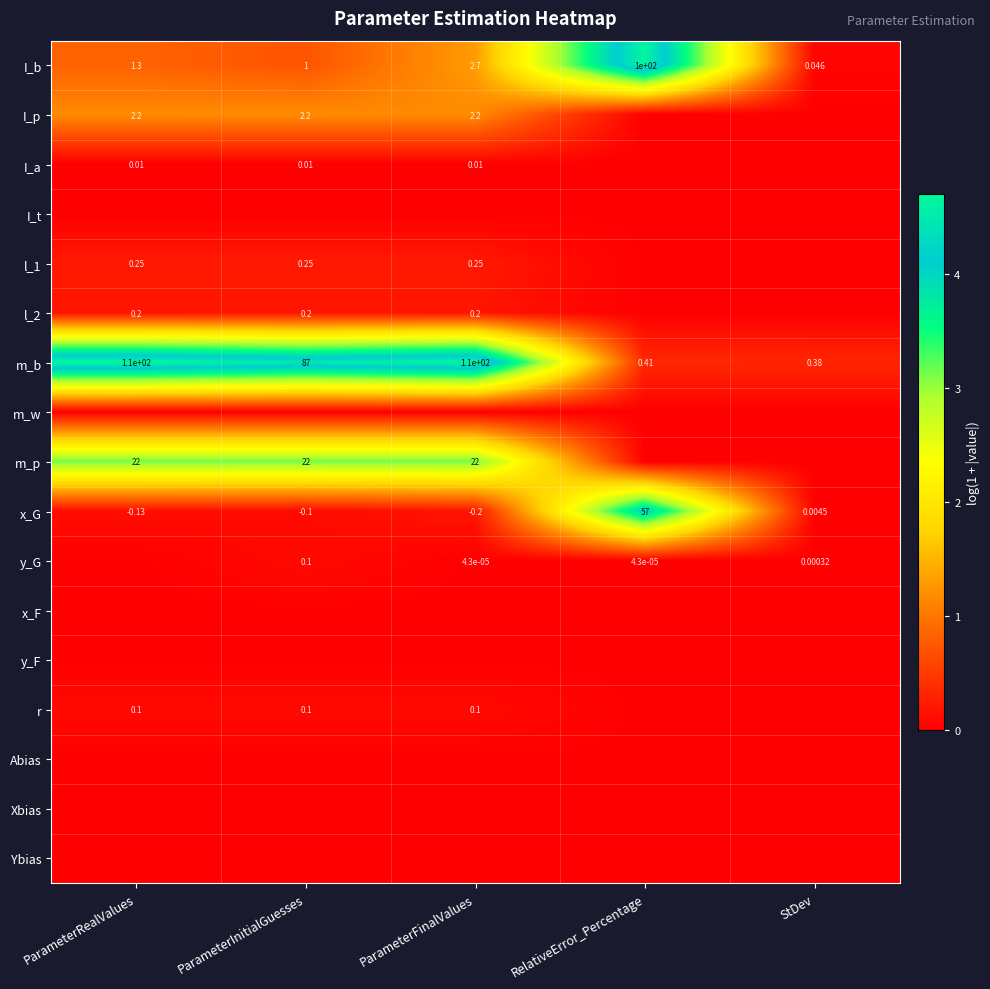

Where does the x_G series first go above 0?

RelativeError_Percentage